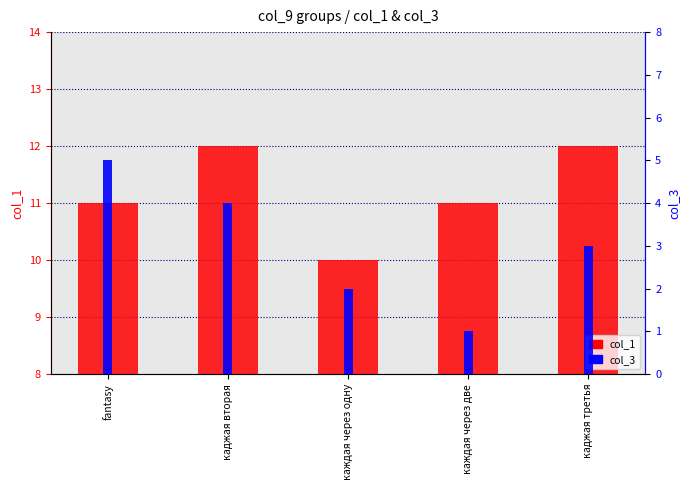

How many bars are there in total?

10